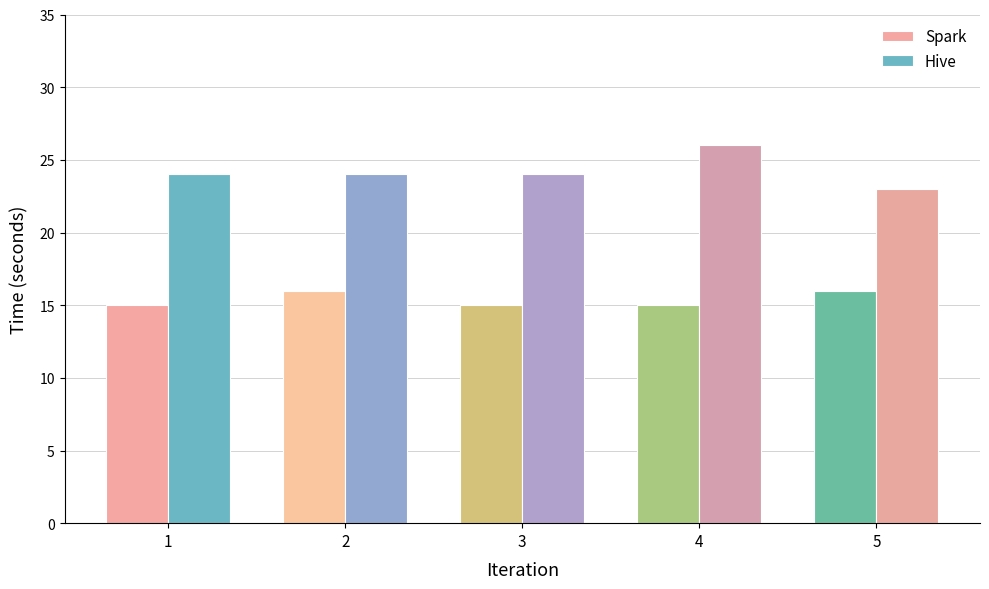

Which series has the largest total across all categories?

Hive